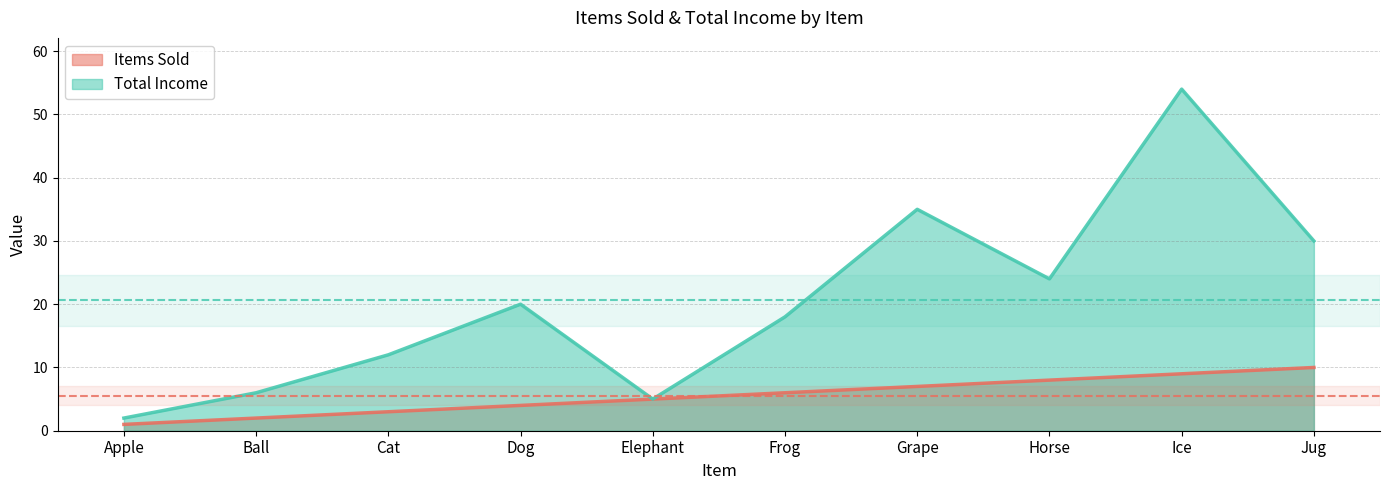

How many interior local valleys does the Total Income series have?

2